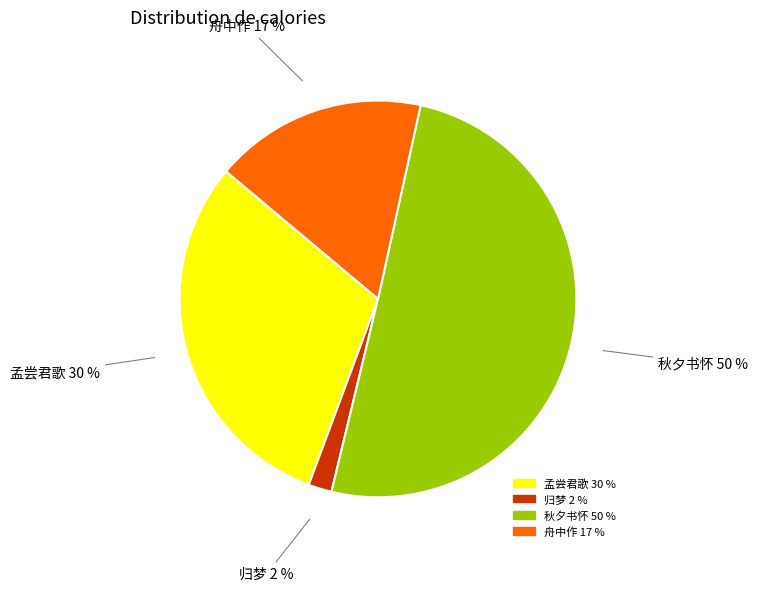

Is there any slice that represents more than half of the pie?

Yes